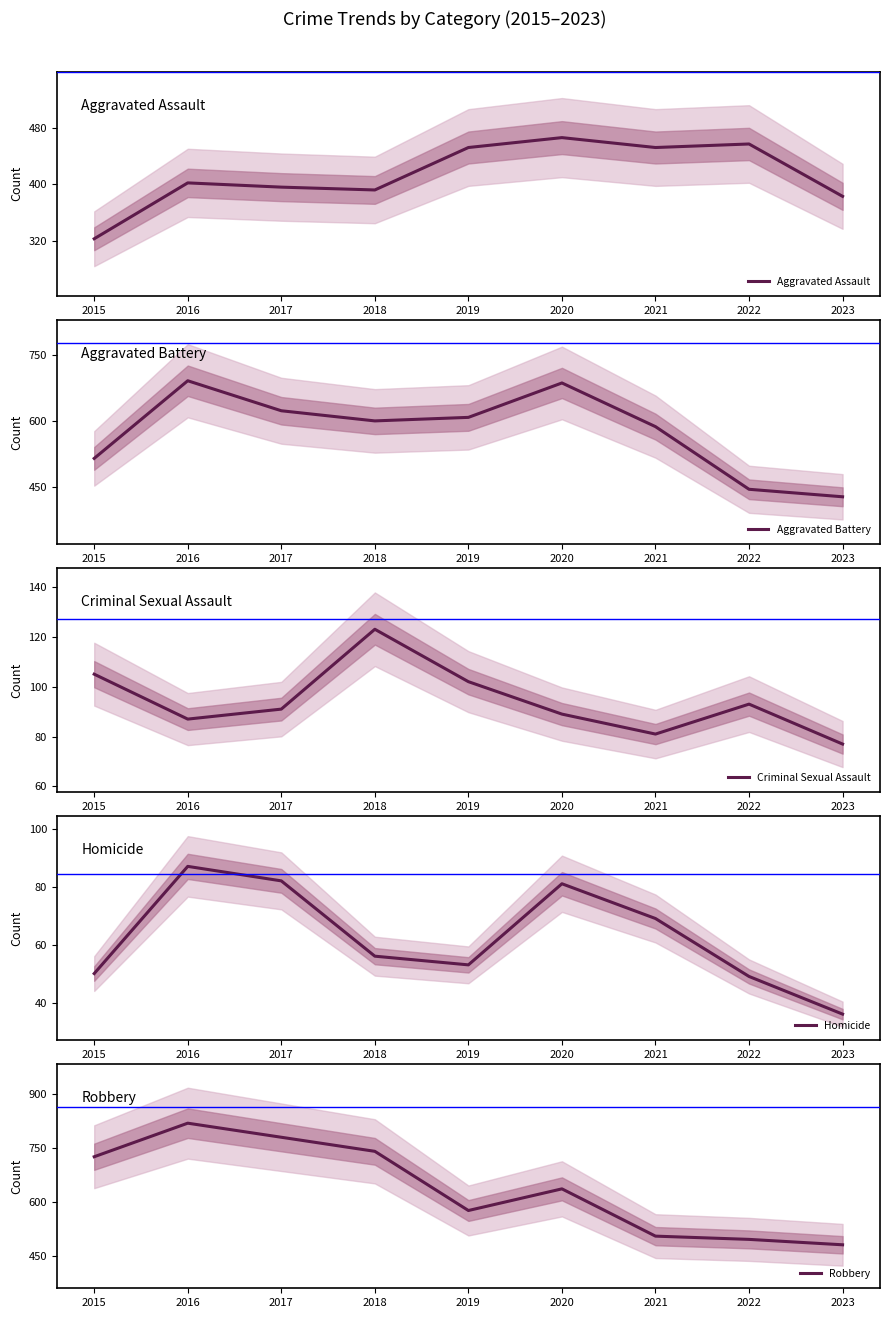

Is this an area chart (filled region under the line)?

No